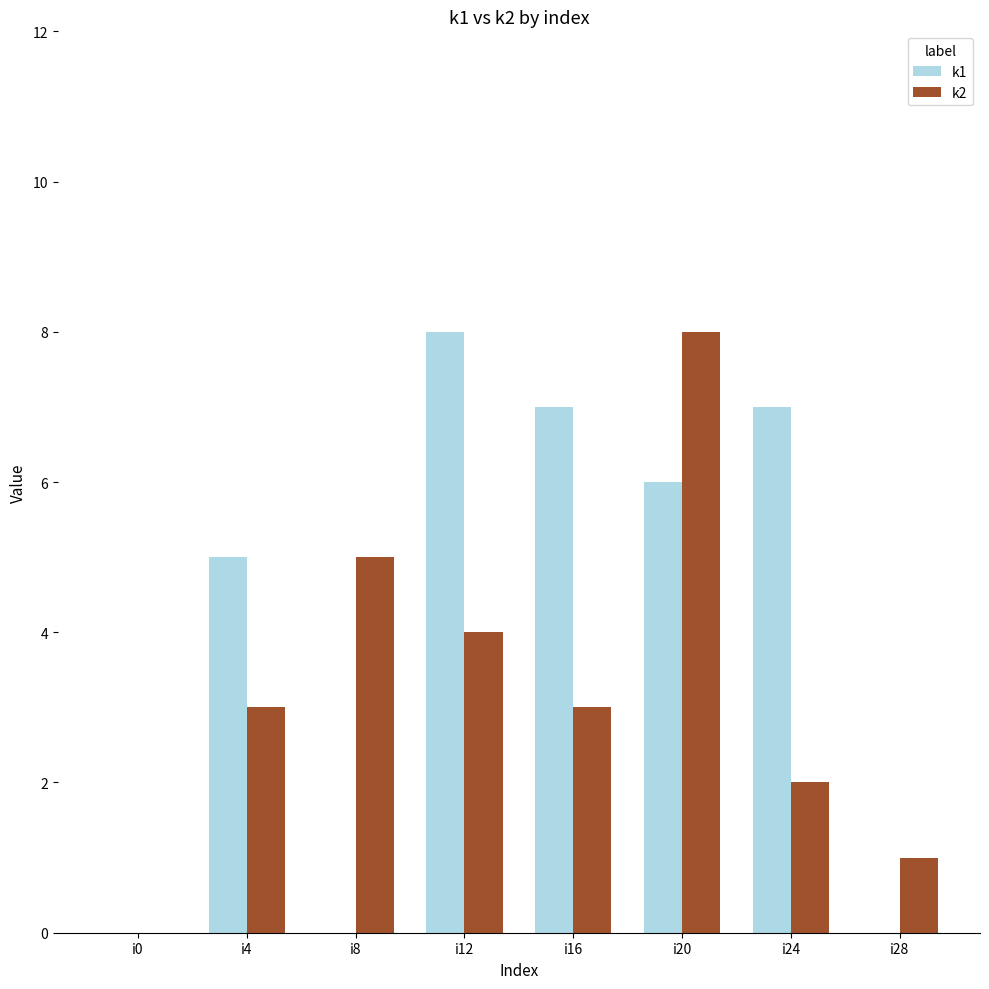

Reading right to left, extract all data points from this chart.

k1: i28=0	i24=7	i20=6	i16=7	i12=8	i8=0	i4=5	i0=0
k2: i28=1	i24=2	i20=8	i16=3	i12=4	i8=5	i4=3	i0=0